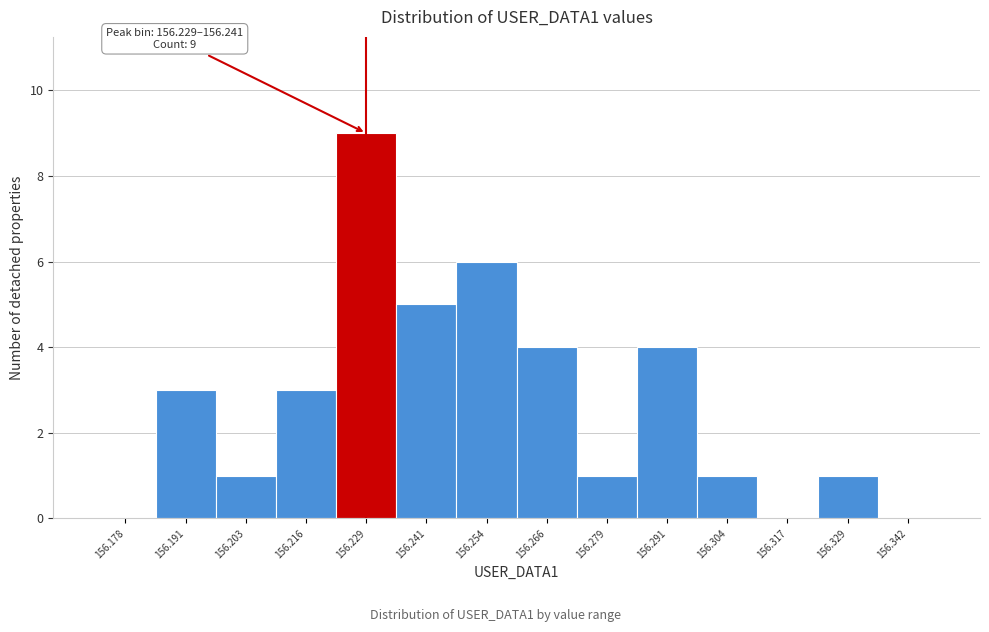

Reading left to right, what are all the values shown in this chart?

156.178=0	156.191=3	156.203=1	156.216=3	156.229=9	156.241=5	156.254=6	156.266=4	156.279=1	156.291=4	156.304=1	156.317=0	156.329=1	156.342=0